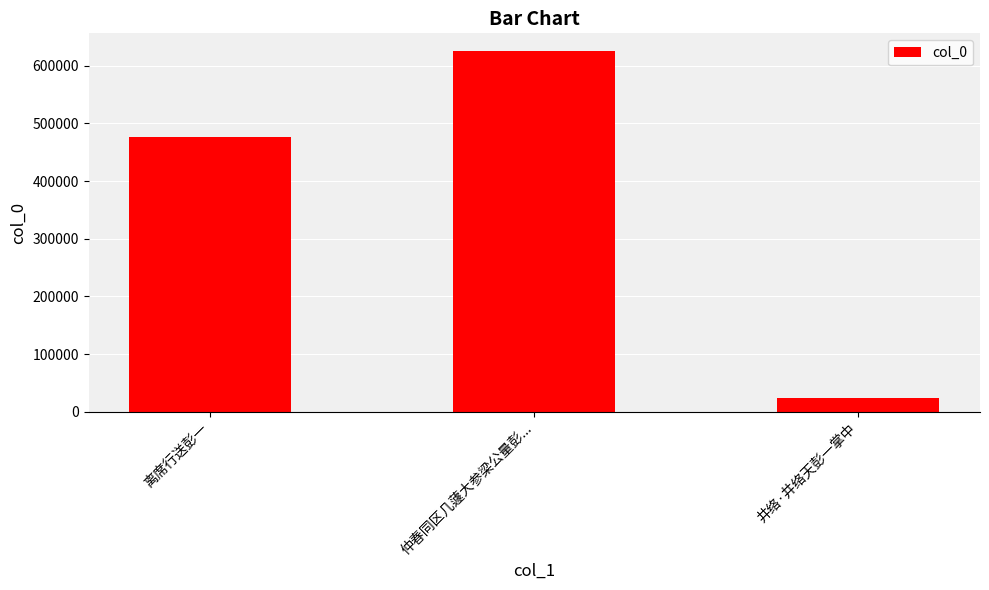

Which label corresponds to the smallest value in the chart?

井络·井络天彭一掌中